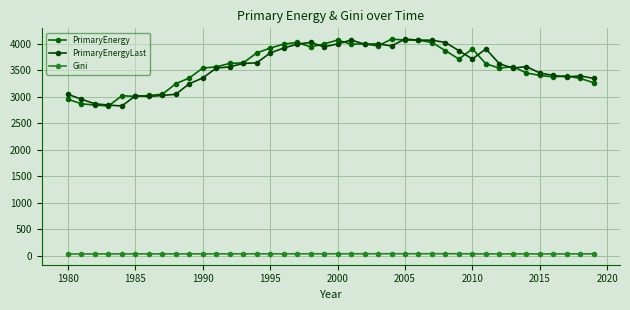

True or false: Gini and PrimaryEnergyLast cross at least once.

False